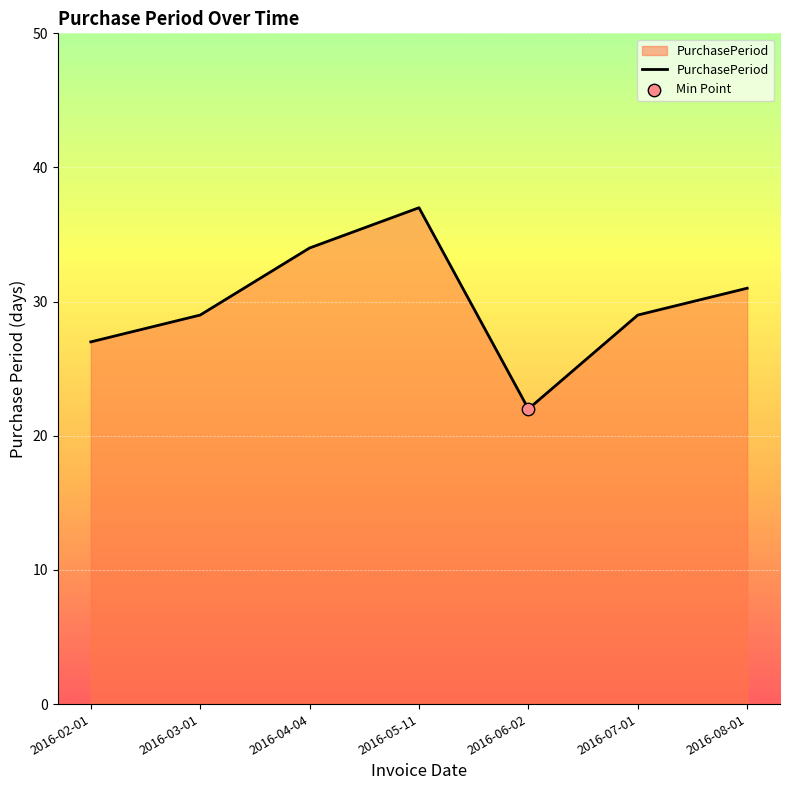

Which has a higher value, 2016-05-11 or 2016-06-02?

2016-05-11